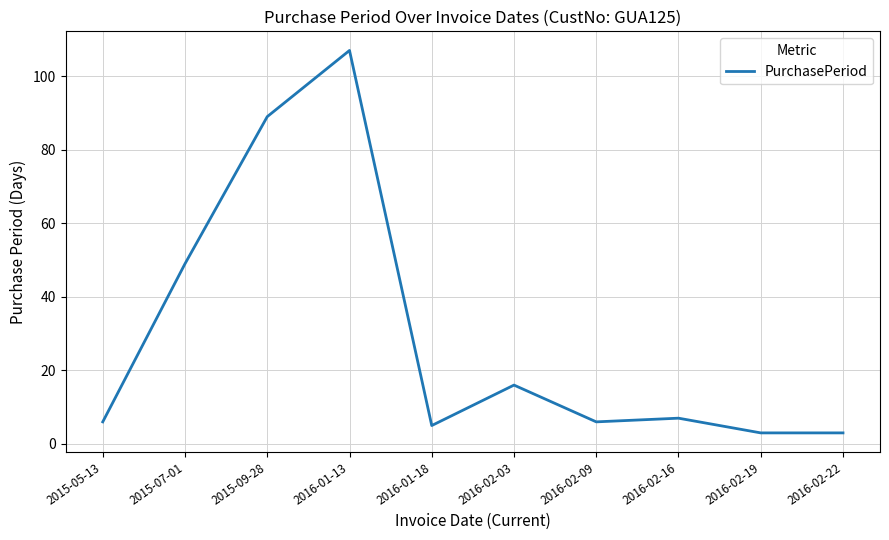

What is the difference between the maximum and minimum values?

104